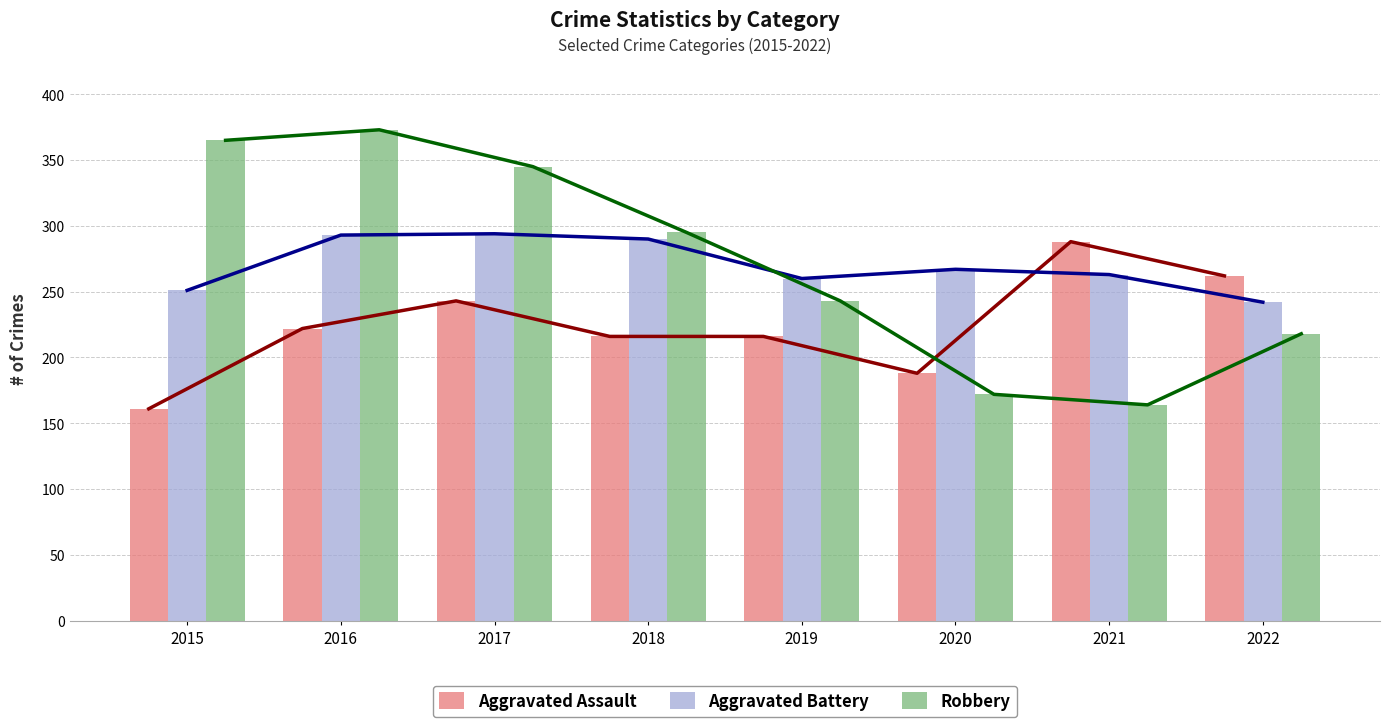

The value of Aggravated Battery at 2015 is 109. True or false?

False